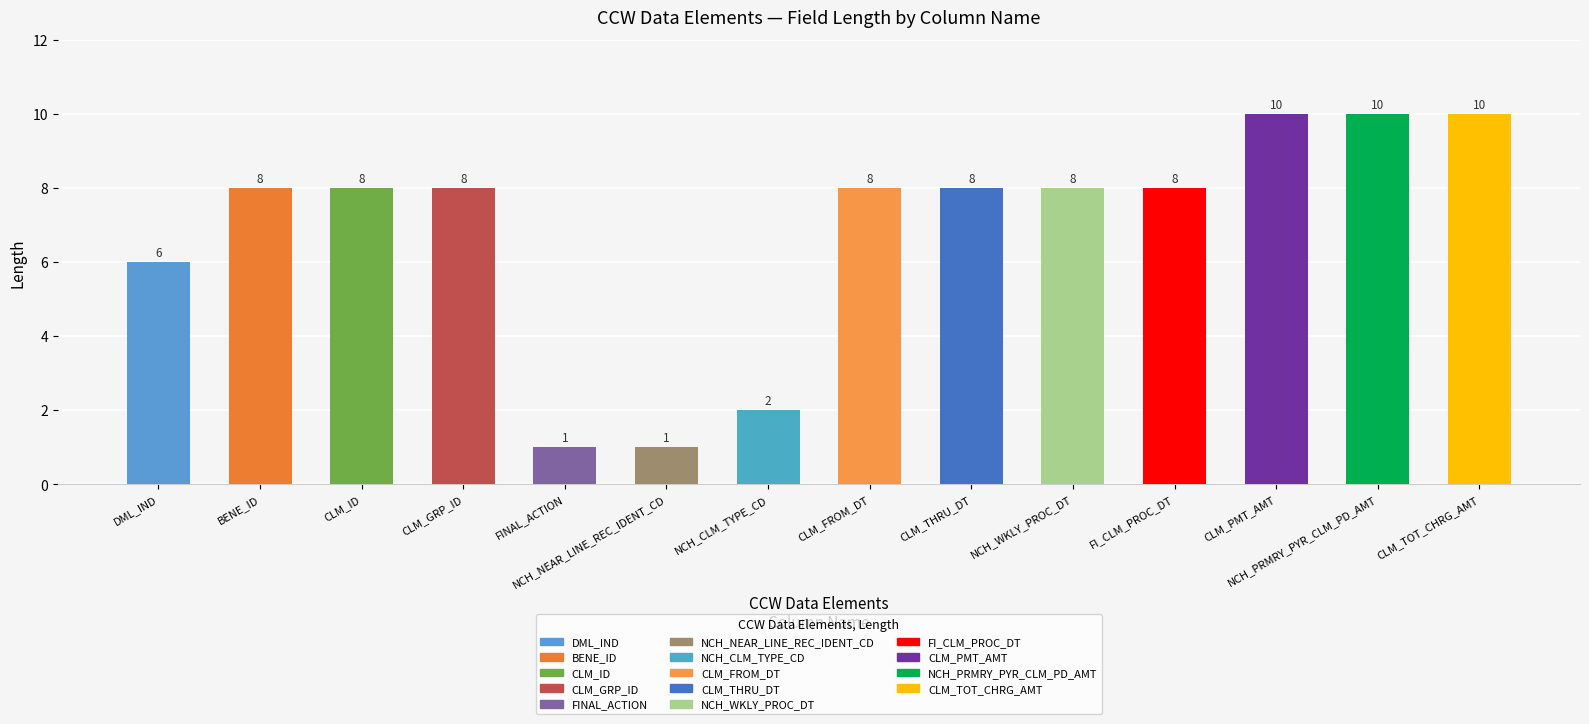

What is the greatest value displayed?

10